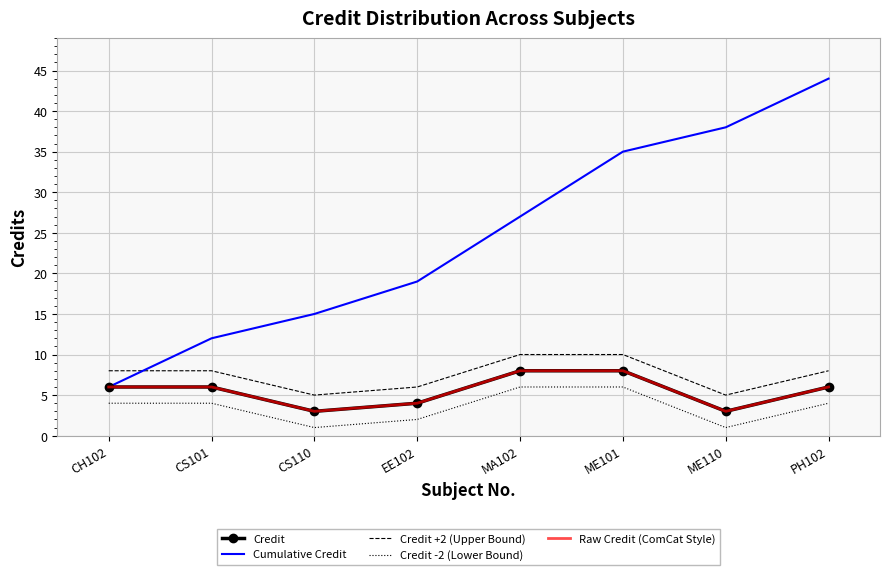

At which label does Credit -2 (Lower Bound) reach its minimum?

CS110